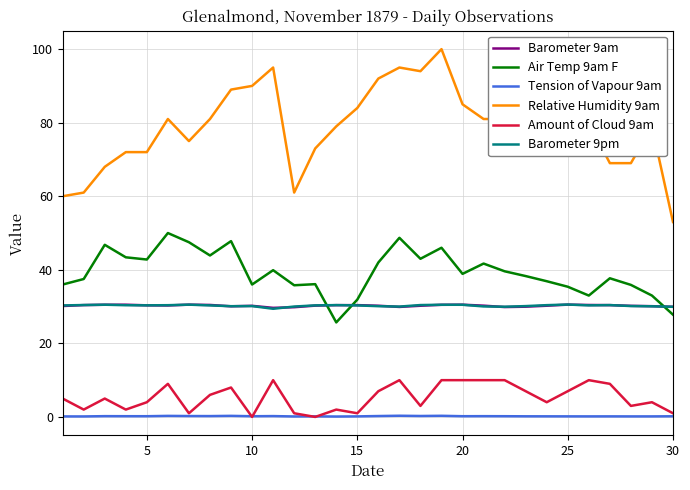

What is the minimum value for Barometer 9pm?

29.4